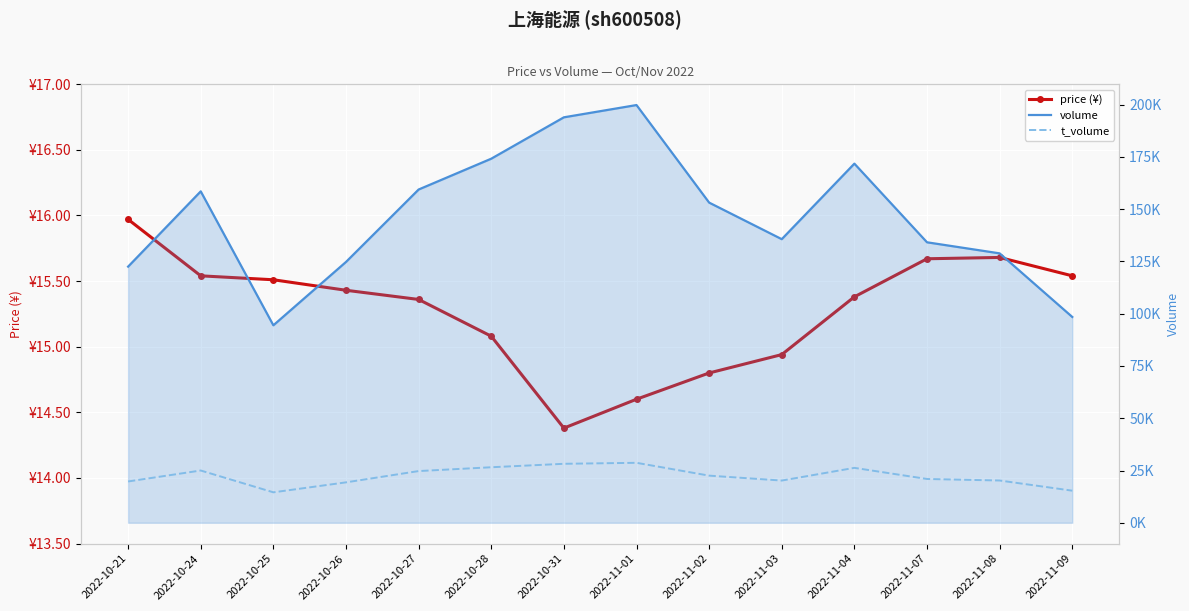

How many data points in t_volume are less than 22542?

7